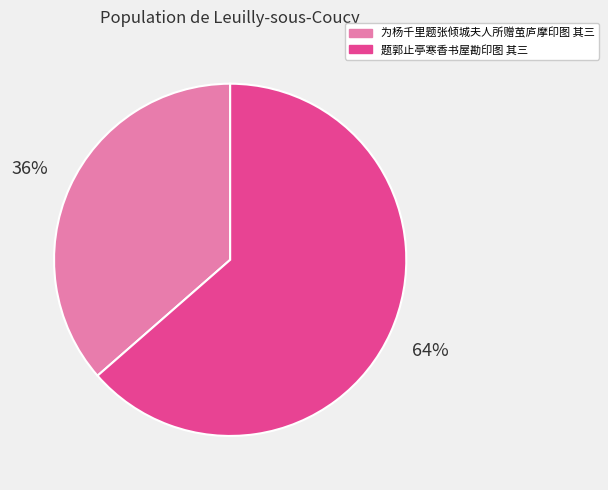

To the nearest percent, what is the combined percentage of 为杨千里题张倾城夫人所赠茧庐摩印图 其三 and 题郭止亭寒香书屋勘印图 其三?

100%